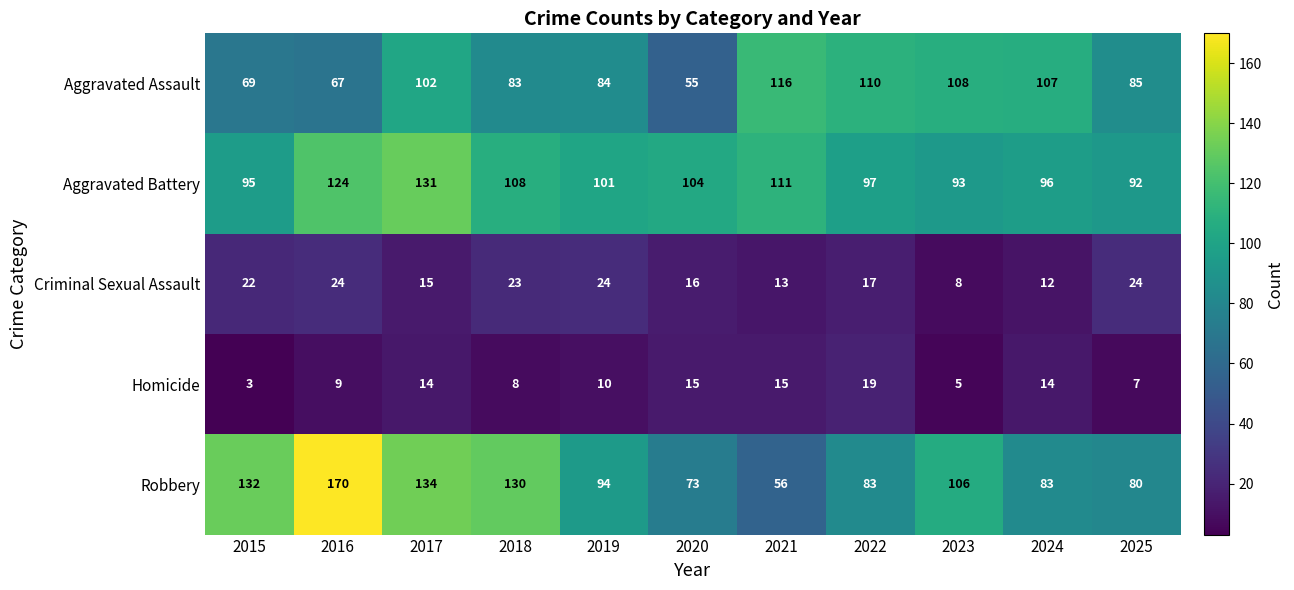

At which label does Aggravated Assault reach its peak?

2021